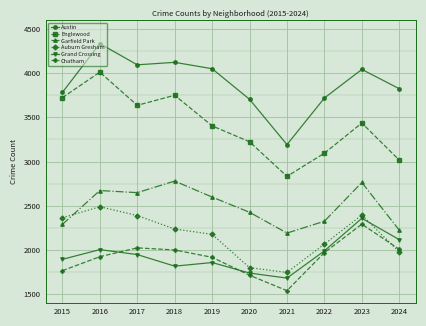

Which series has the widest spread of values?

Englewood